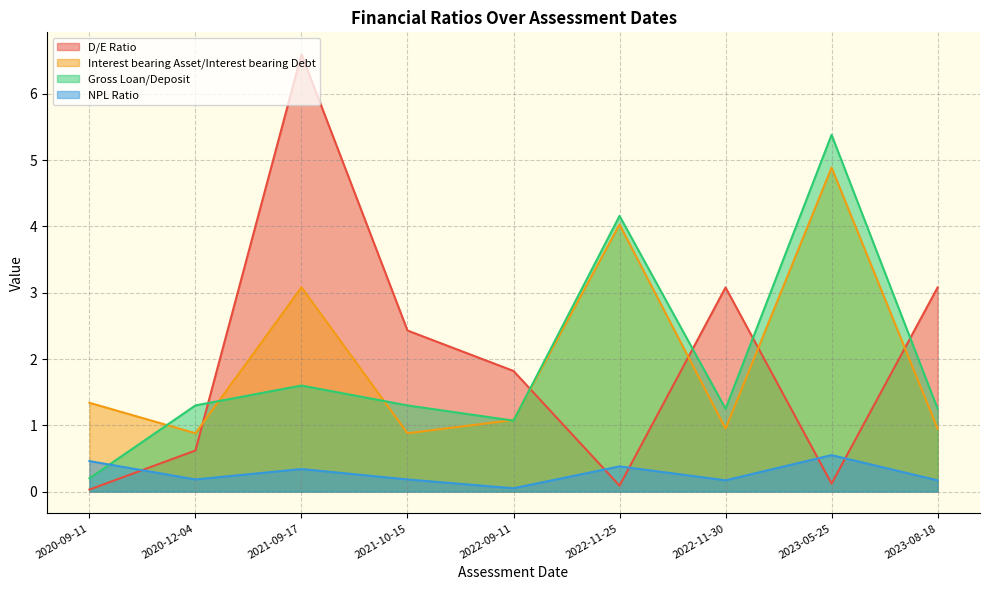

The value of D/E Ratio at 2021-10-15 is 2.4. True or false?

True